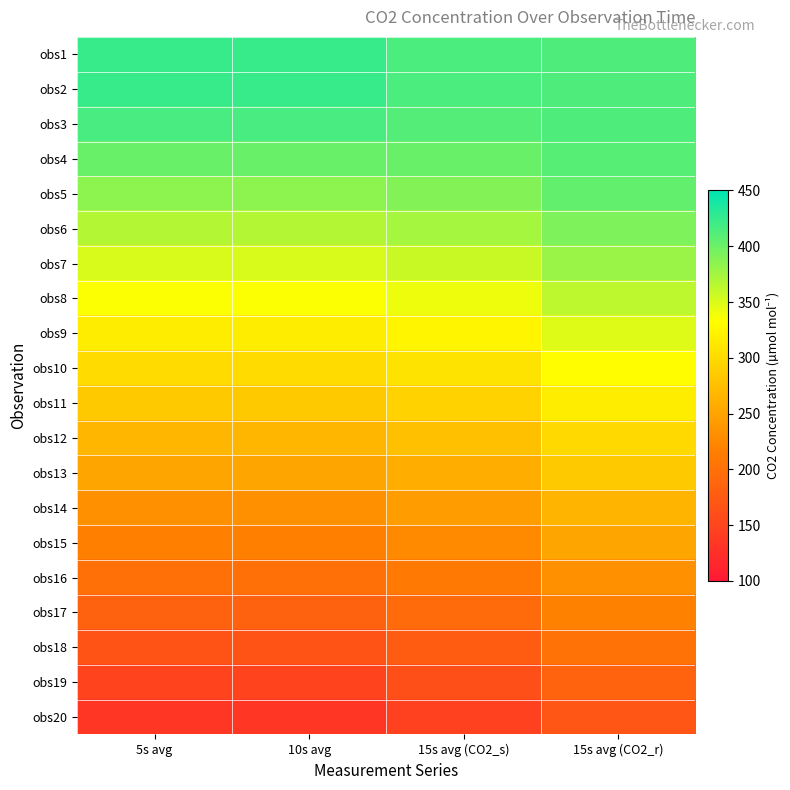

At which category is the sum across all series the highest?

15s avg (CO2_r)